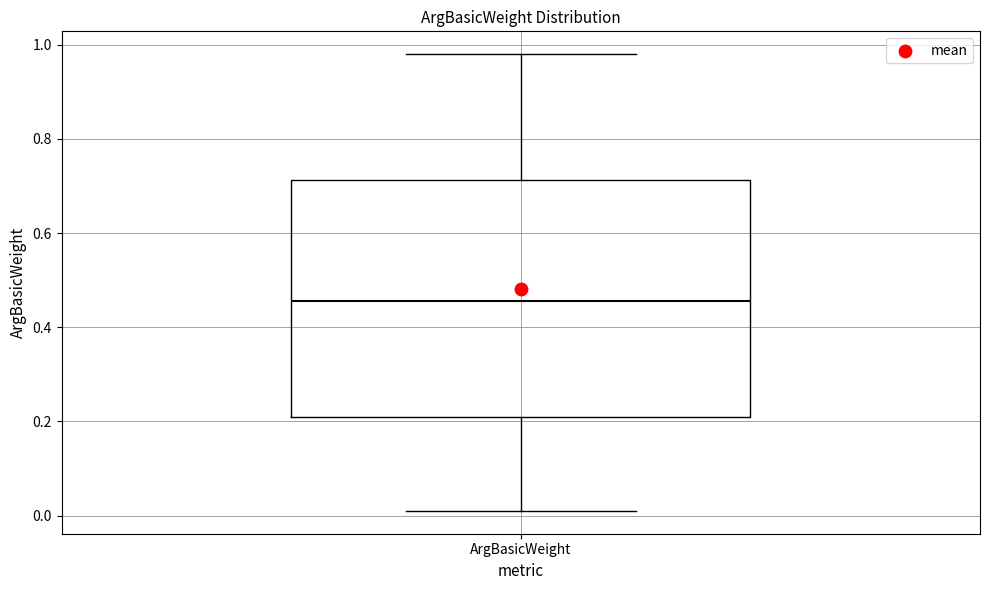

Where does the upper whisker of the box for ArgBasicWeight end on the y-axis? The values are not printed on the chart, so give them approximately, as read against the axis.

0.98